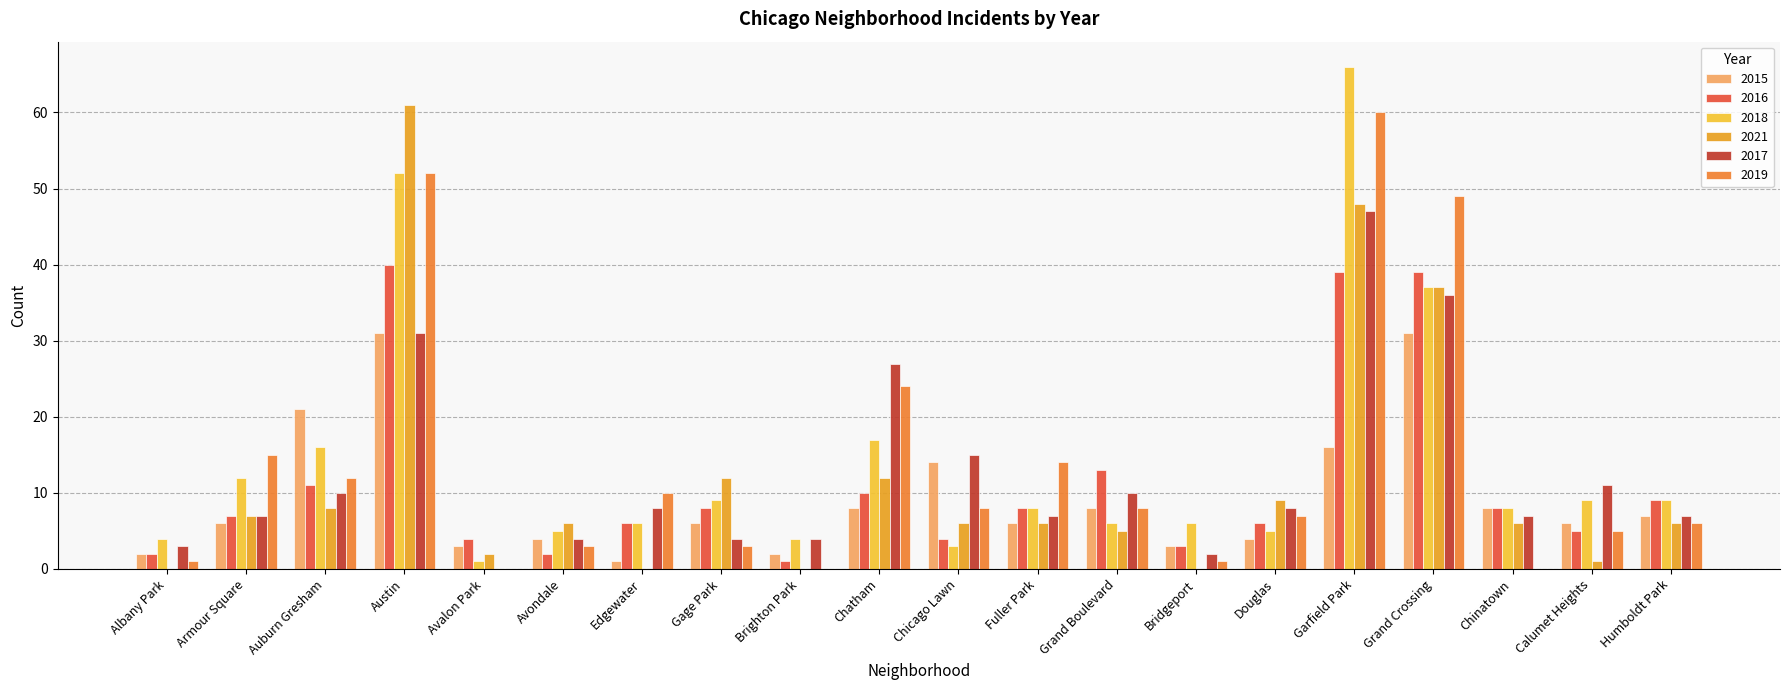

The value of 2017 at Humboldt Park is 2. True or false?

False